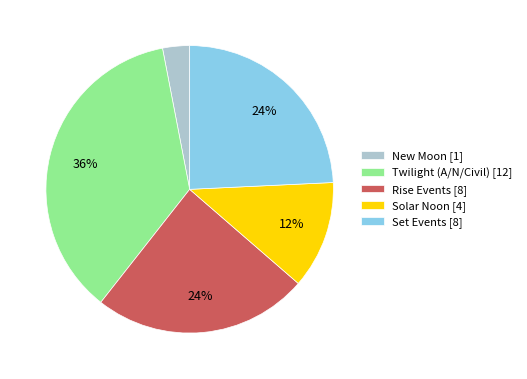

Do Twilight (A/N/Civil) [12] and Rise Events [8] together represent more than half of the pie?

Yes